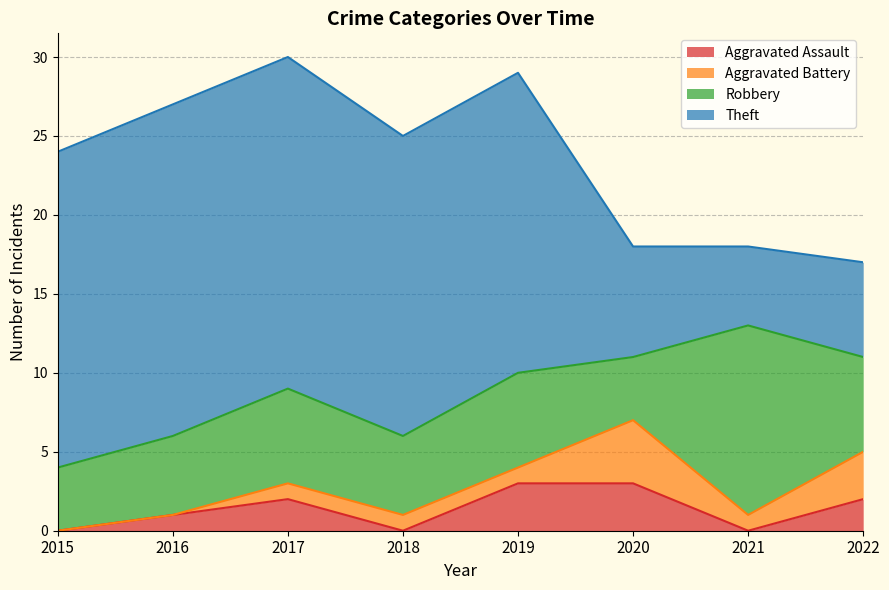

True or false: Theft has a value of 3 at 2022.

False